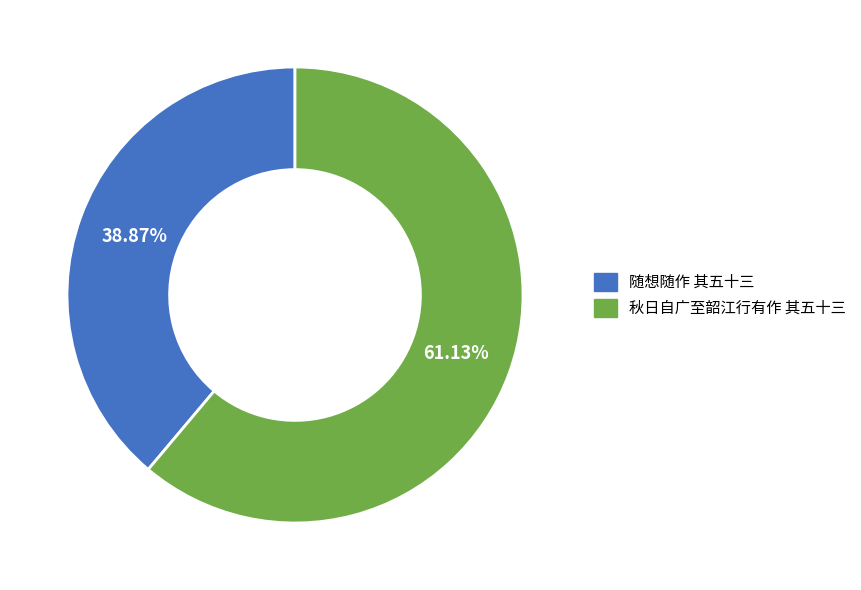

Which slice is the largest?

秋日自广至韶江行有作 其五十三